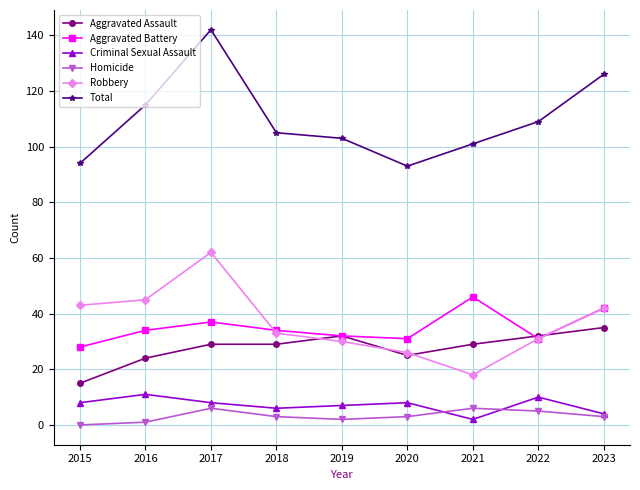

Rank the series at 2015 from lowest to highest value.

Homicide, Criminal Sexual Assault, Aggravated Assault, Aggravated Battery, Robbery, Total